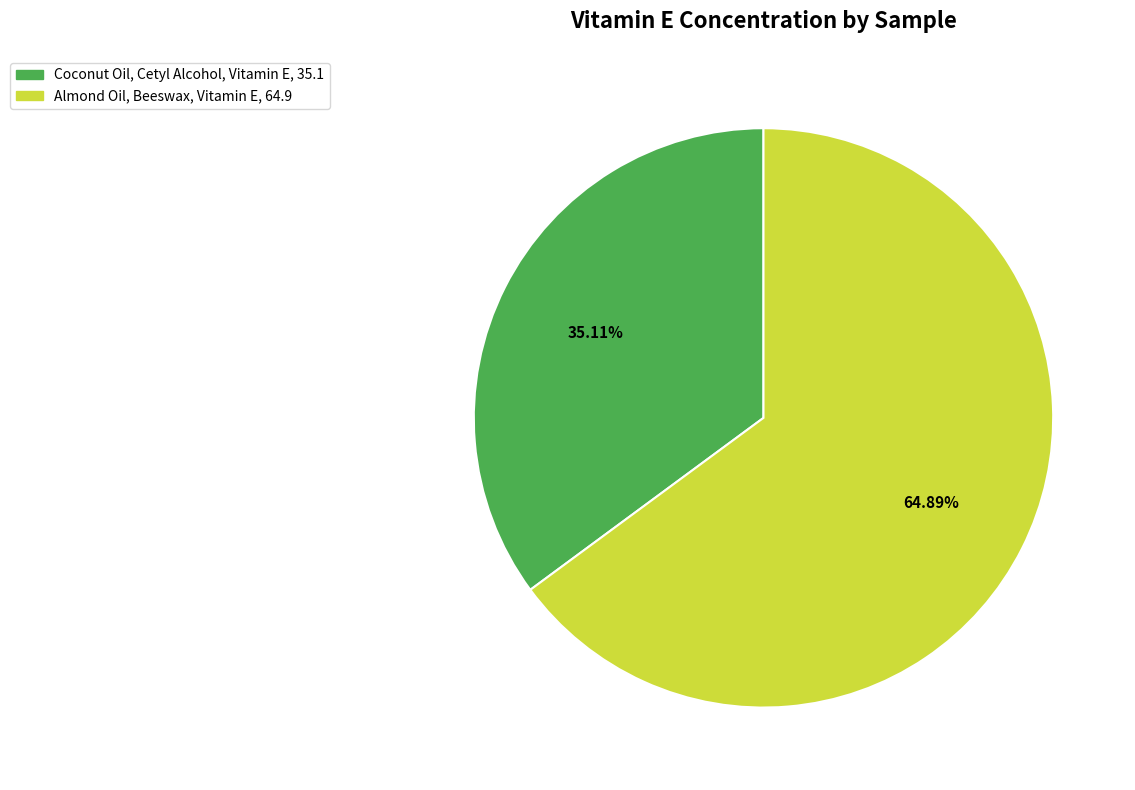

Is there any slice that represents more than half of the pie?

Yes